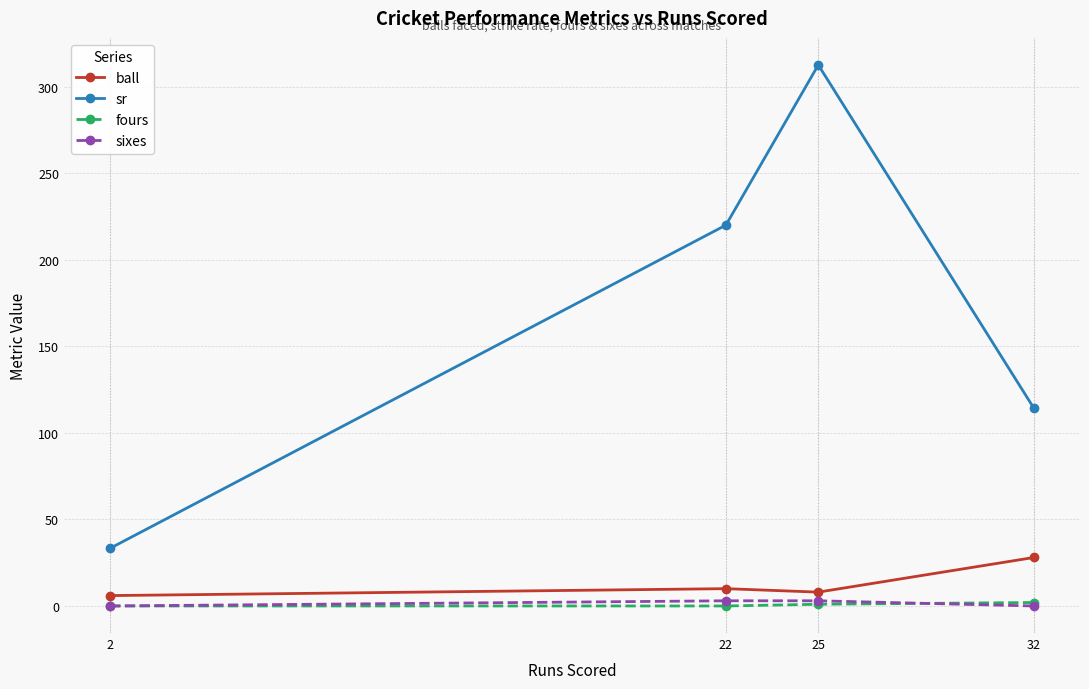

Which series has the largest total across all categories?

sr